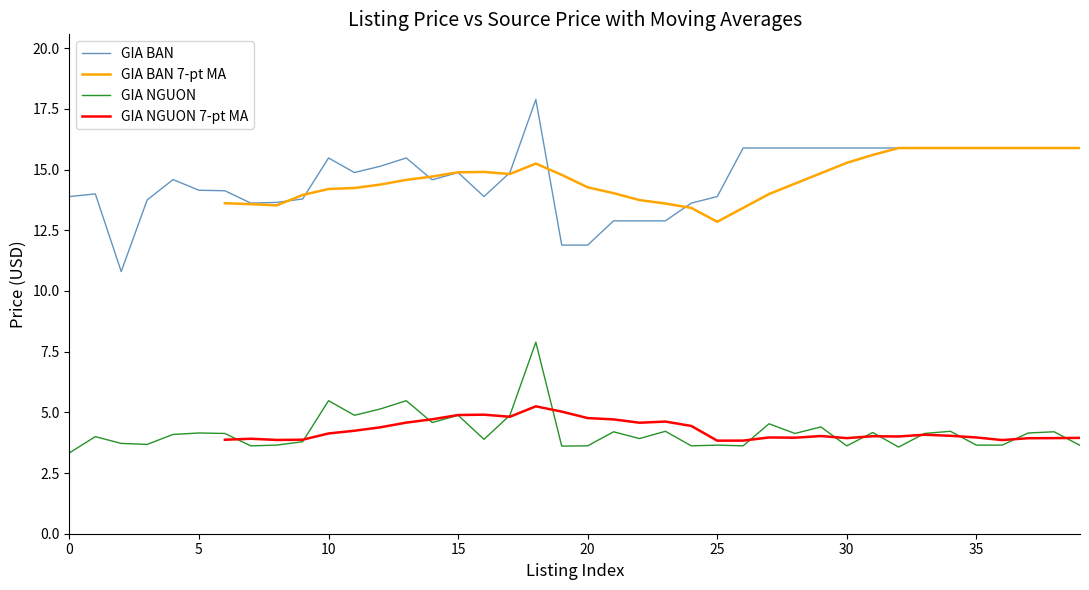

What is the lowest value of the GIA BAN series?

10.8